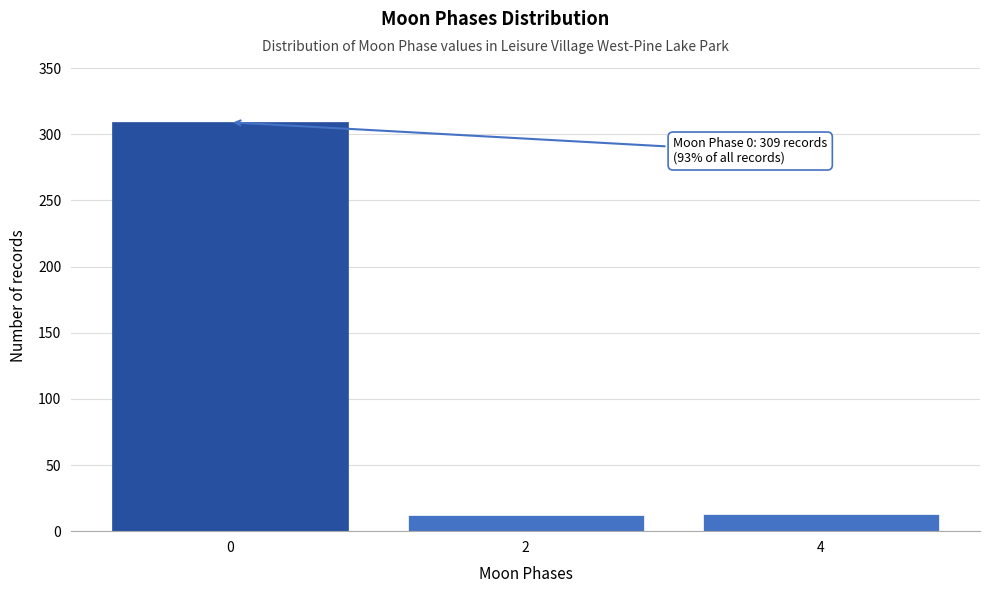

What is the value of the 3rd bar from the left?

13